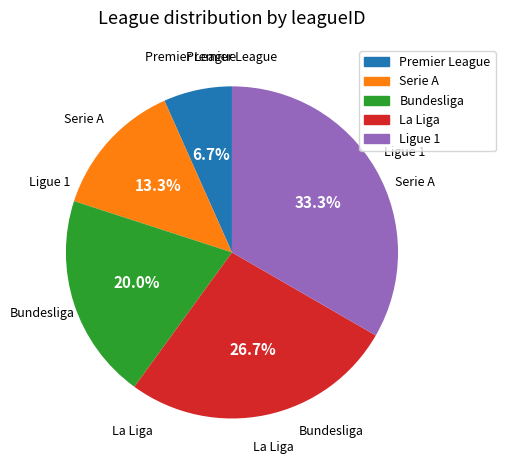

Rank the categories by value from lowest to highest.

Premier League, Serie A, Bundesliga, La Liga, Ligue 1